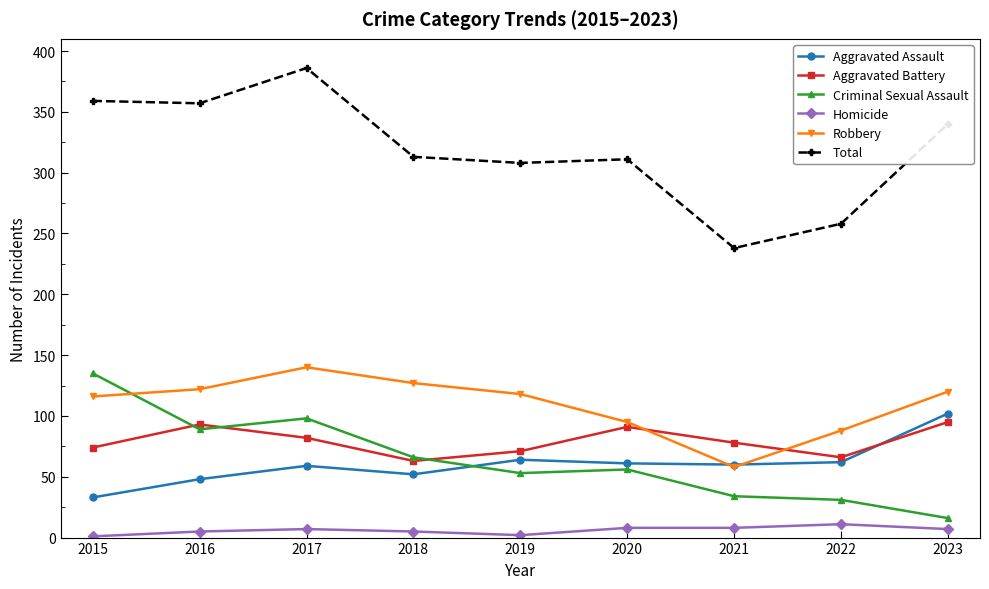

List the series in order of their peak value, highest first.

Total, Robbery, Criminal Sexual Assault, Aggravated Assault, Aggravated Battery, Homicide